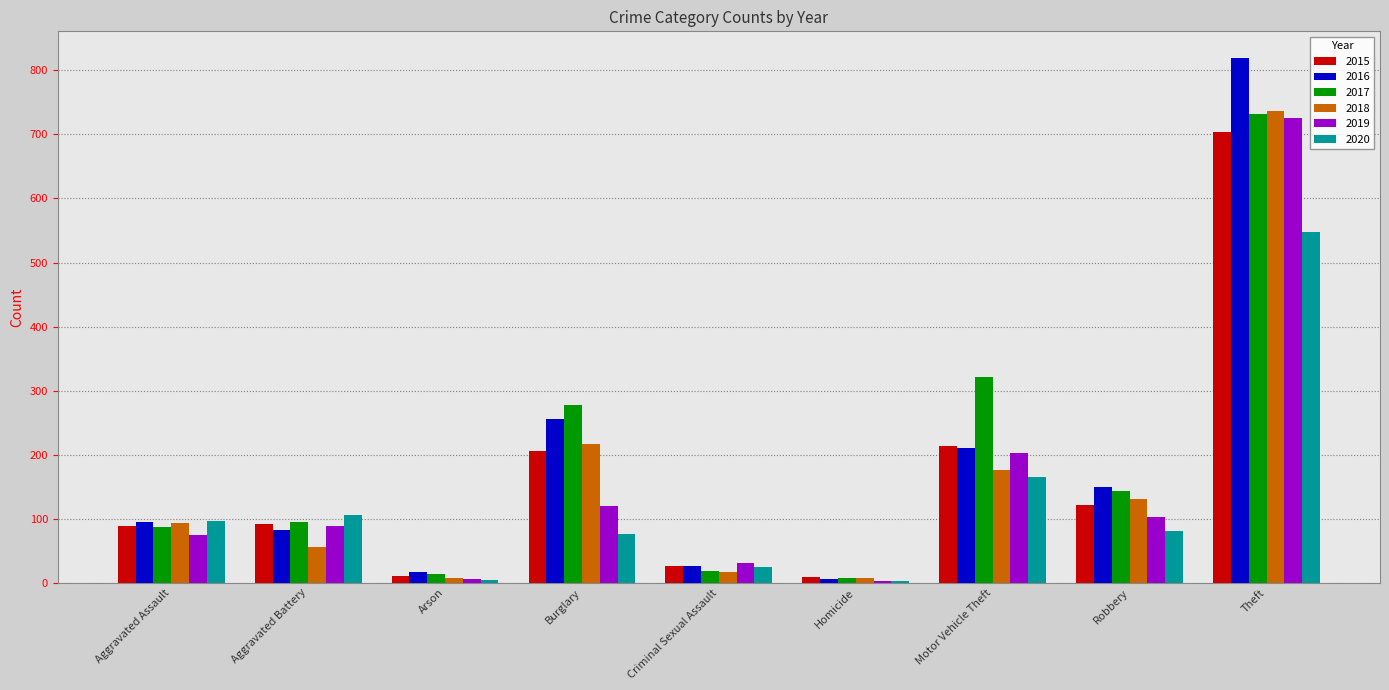

What is the maximum value for 2018?

736